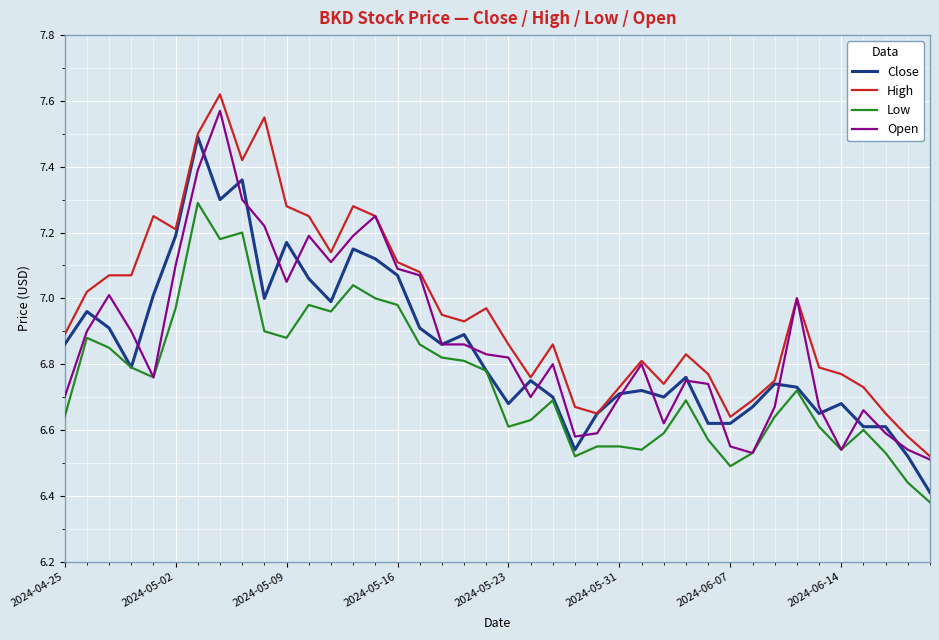

Which series has the largest total across all categories?

High